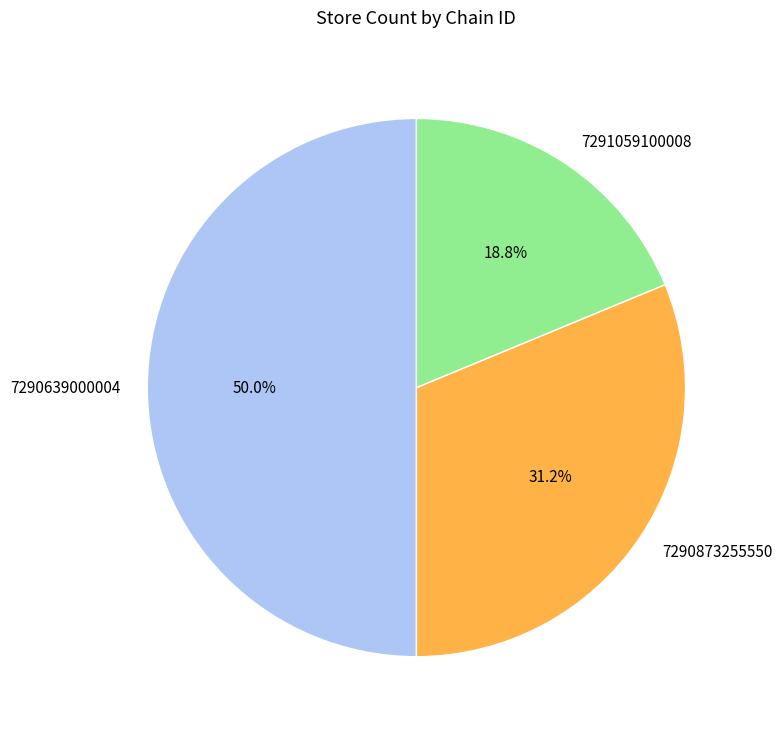

What percentage is the 7291059100008 slice, to the nearest percent?

19%